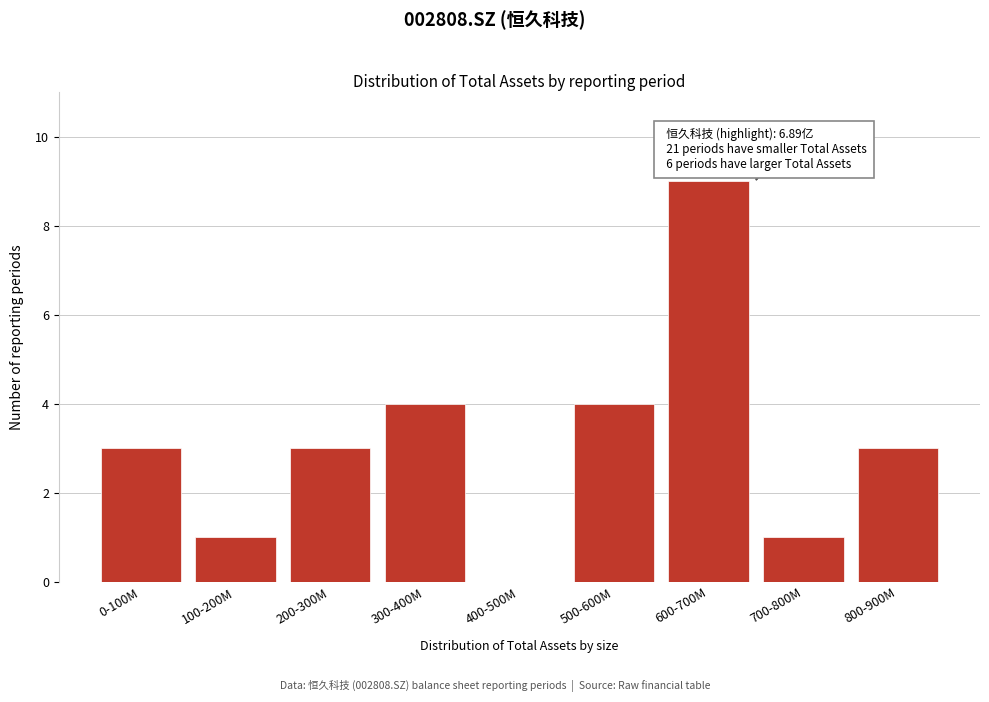

Reading left to right, transcribe all the data shown in this chart.

0-100M=3	100-200M=1	200-300M=3	300-400M=4	400-500M=0	500-600M=4	600-700M=9	700-800M=1	800-900M=3